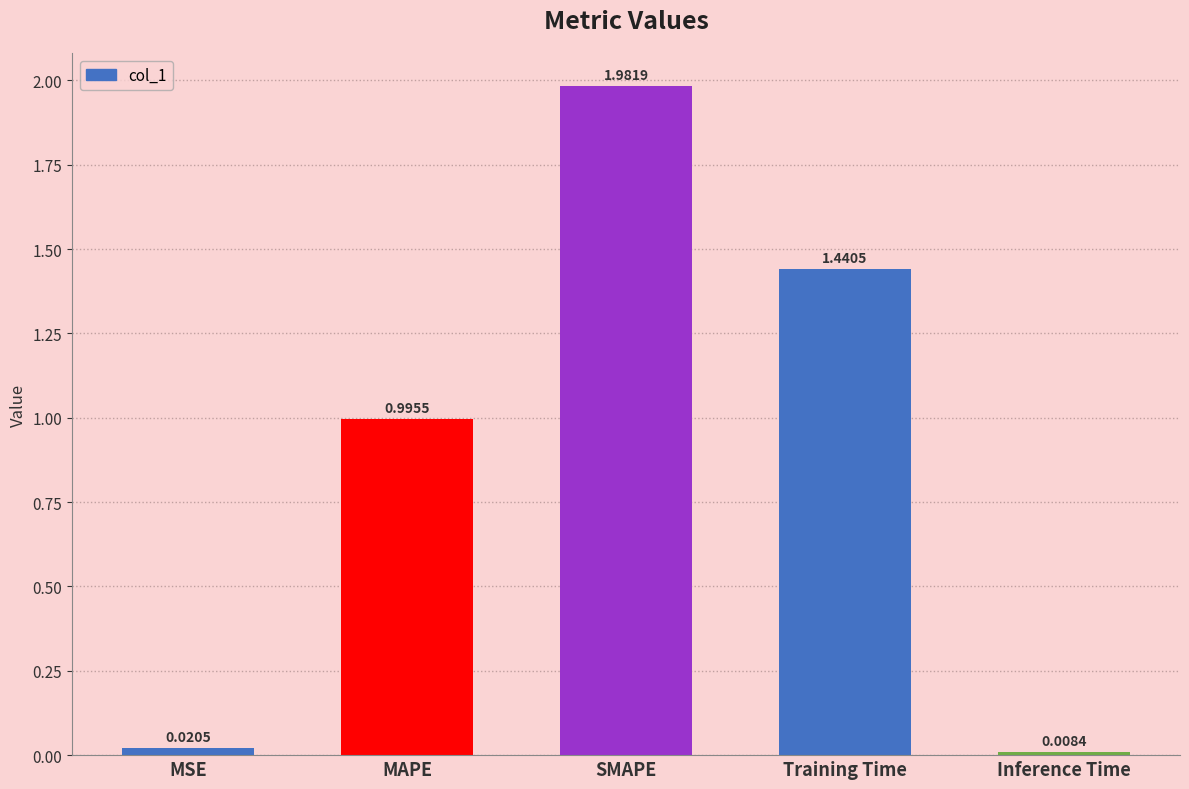

How many distinct data groups are displayed?

1